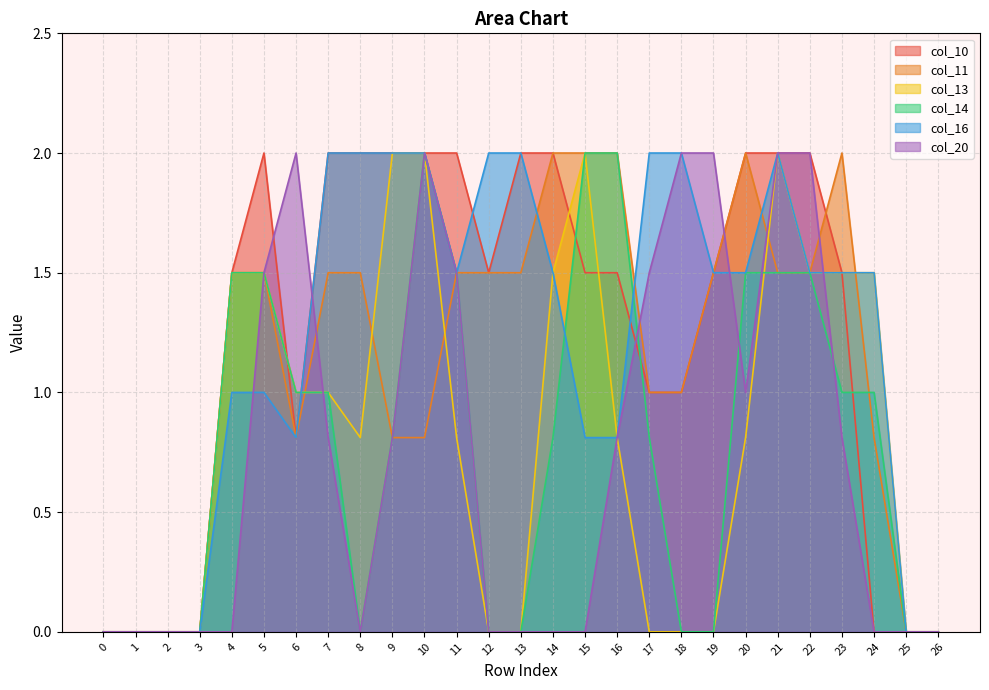

At which category does the chart reach its peak across all series?

5